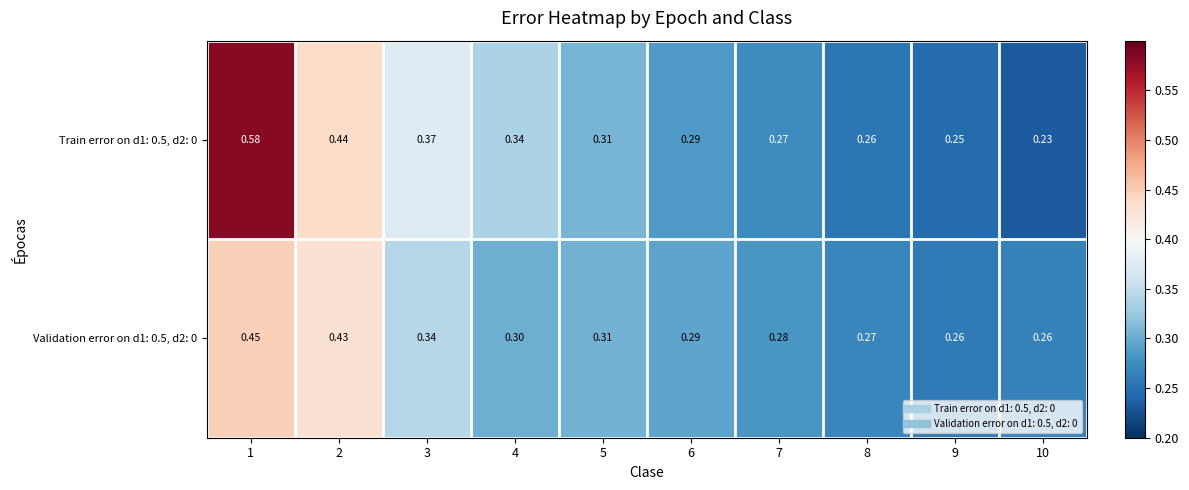

Is the value of Train error on d1: 0.5, d2: 0 at 8 greater than the value of Validation error on d1: 0.5, d2: 0 at 3?

No